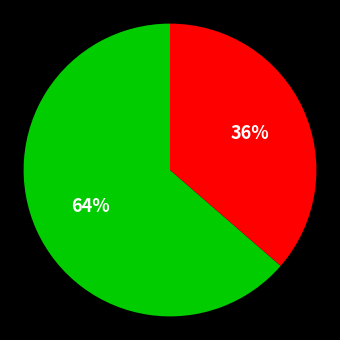

Is there any slice that represents more than half of the pie?

Yes